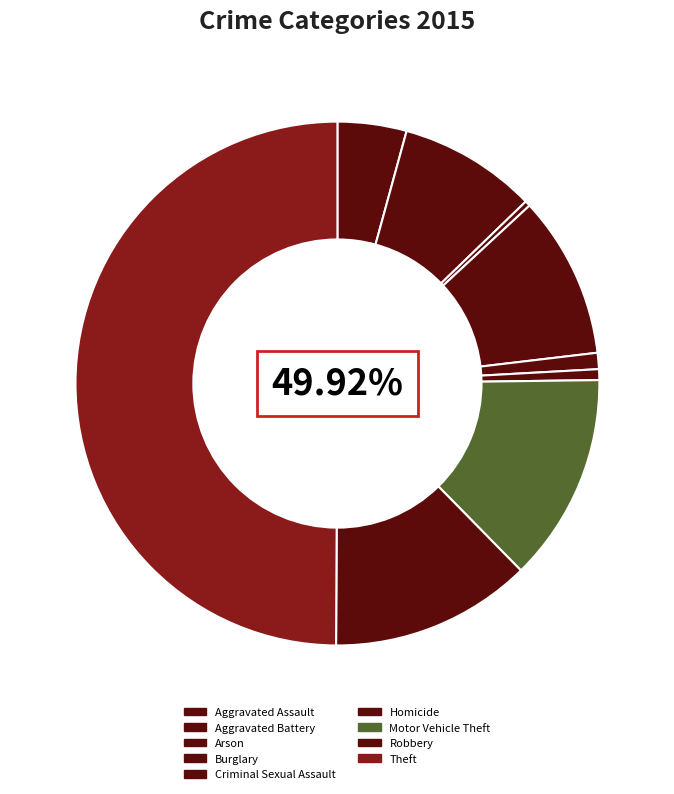

Combined, do Burglary and Arson account for over 50%?

No